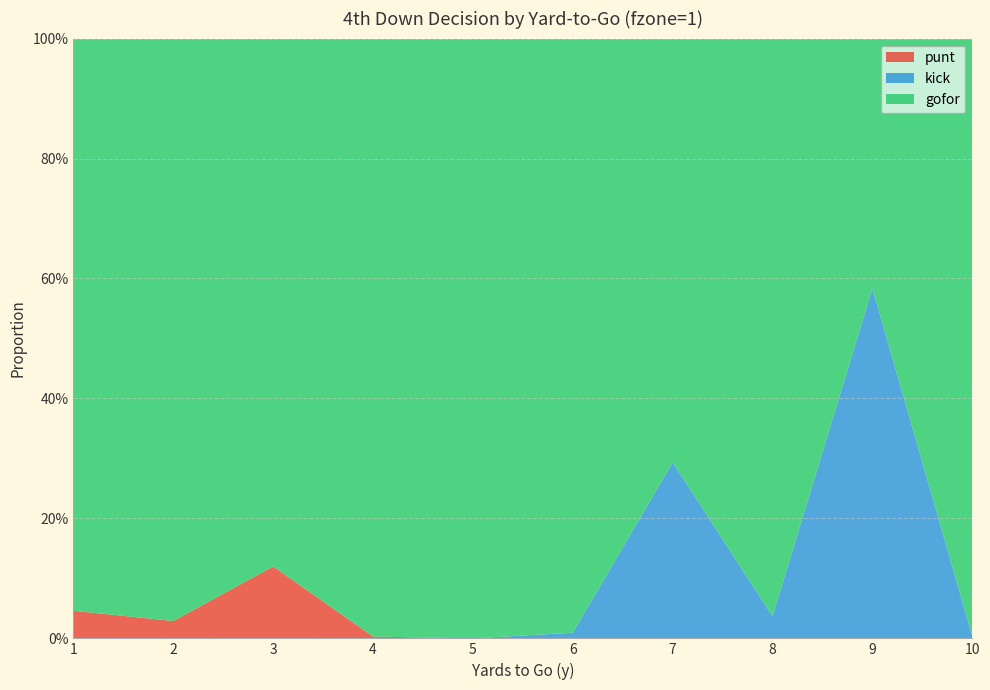

Reading right to left, what are all the values shown in this chart?

gofor: 10=1.0	9=0.4	8=1.0	7=0.7	6=1.0	5=1.0	4=1.0	3=0.9	2=1.0	1=1.0
kick: 10=0.0	9=0.6	8=0.0	7=0.3	6=0.0	5=0.0	4=0.0	3=0.0	2=0.0	1=0.0
punt: 10=0.0	9=0.0	8=0.0	7=0.0	6=0.0	5=0.0	4=0.0	3=0.1	2=0.0	1=0.0